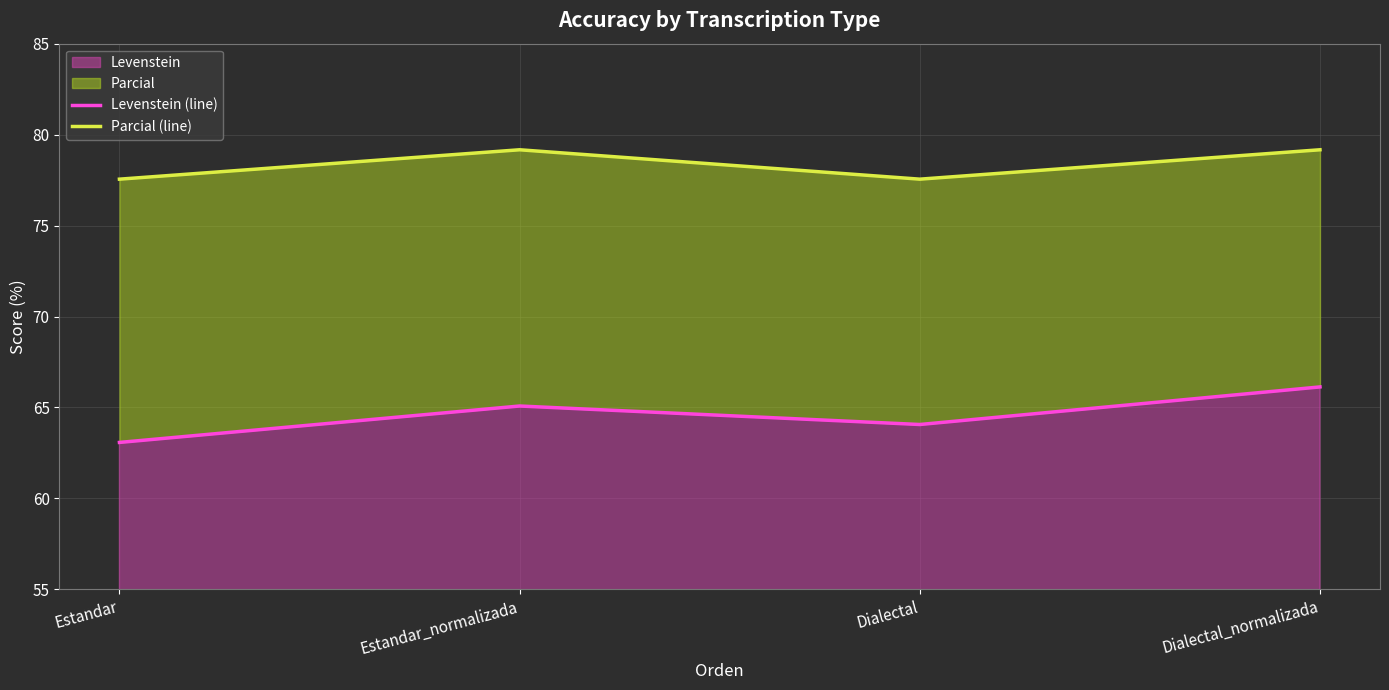

What is the spread (max minus min) of values at Estandar_normalizada?

14.1